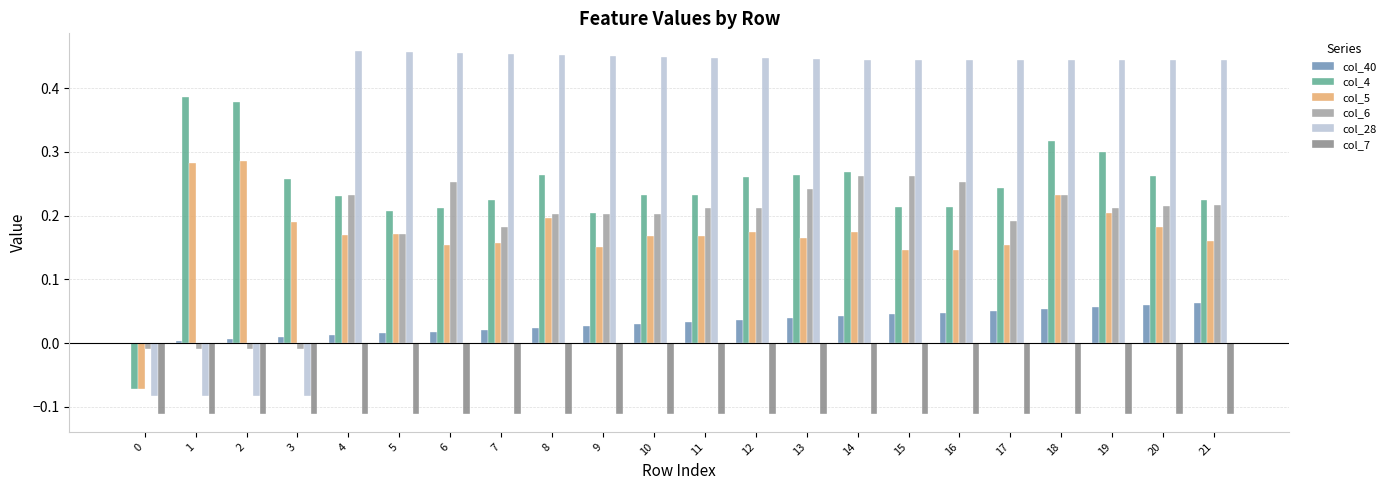

The col_4 series shows 0.1 at 17. True or false?

False